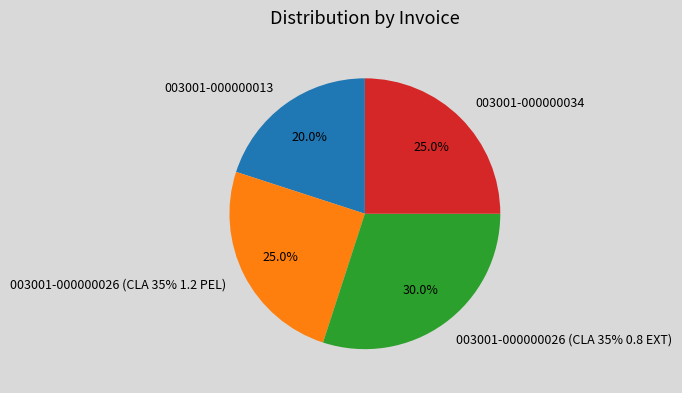

How many segments does this pie chart have?

4